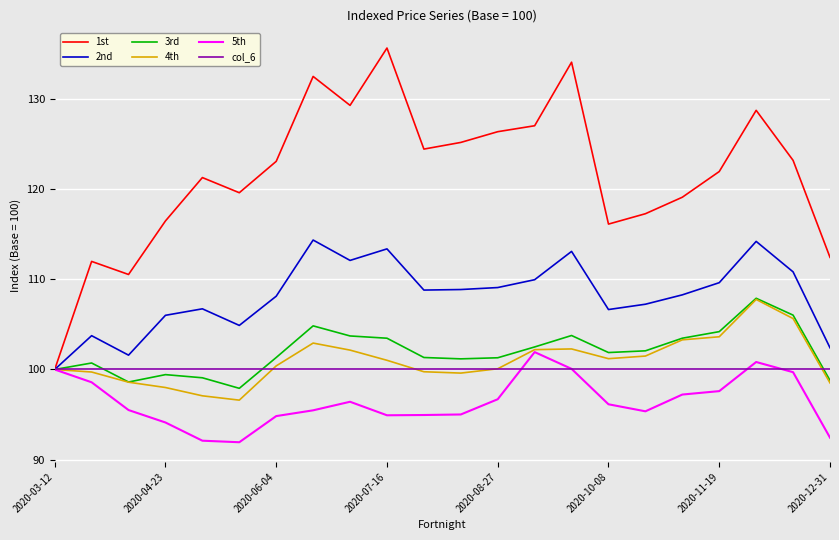

What is the maximum value for 5th?

101.9